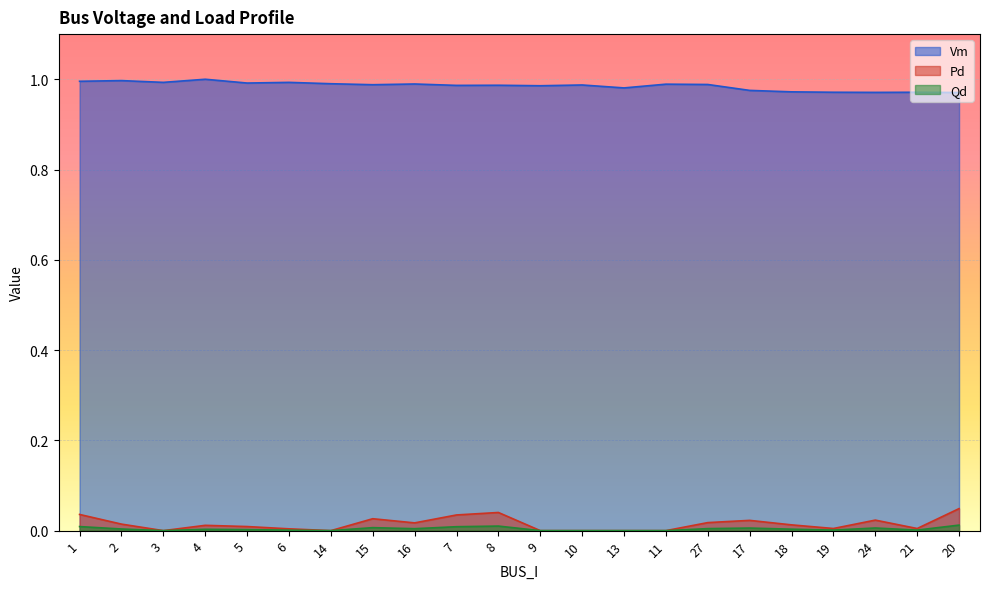

What is the total value across all series at 13?

1.0